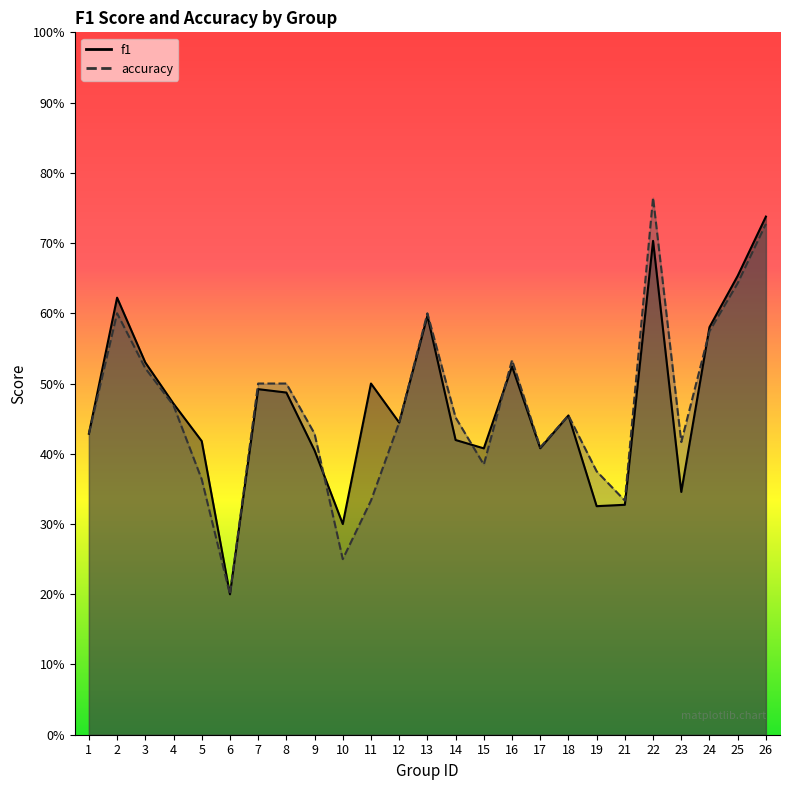

Reading right to left, list all the values displayed in this chart.

f1: 0.7	0.7	0.6	0.3	0.7	0.3	0.3	0.5	0.4	0.5	0.4	0.4	0.6	0.4	0.5	0.3	0.4	0.5	0.5	0.2	0.4	0.5	0.5	0.6	0.4
accuracy: 0.7	0.6	0.6	0.4	0.8	0.3	0.4	0.5	0.4	0.5	0.4	0.5	0.6	0.4	0.3	0.2	0.4	0.5	0.5	0.2	0.4	0.5	0.5	0.6	0.4